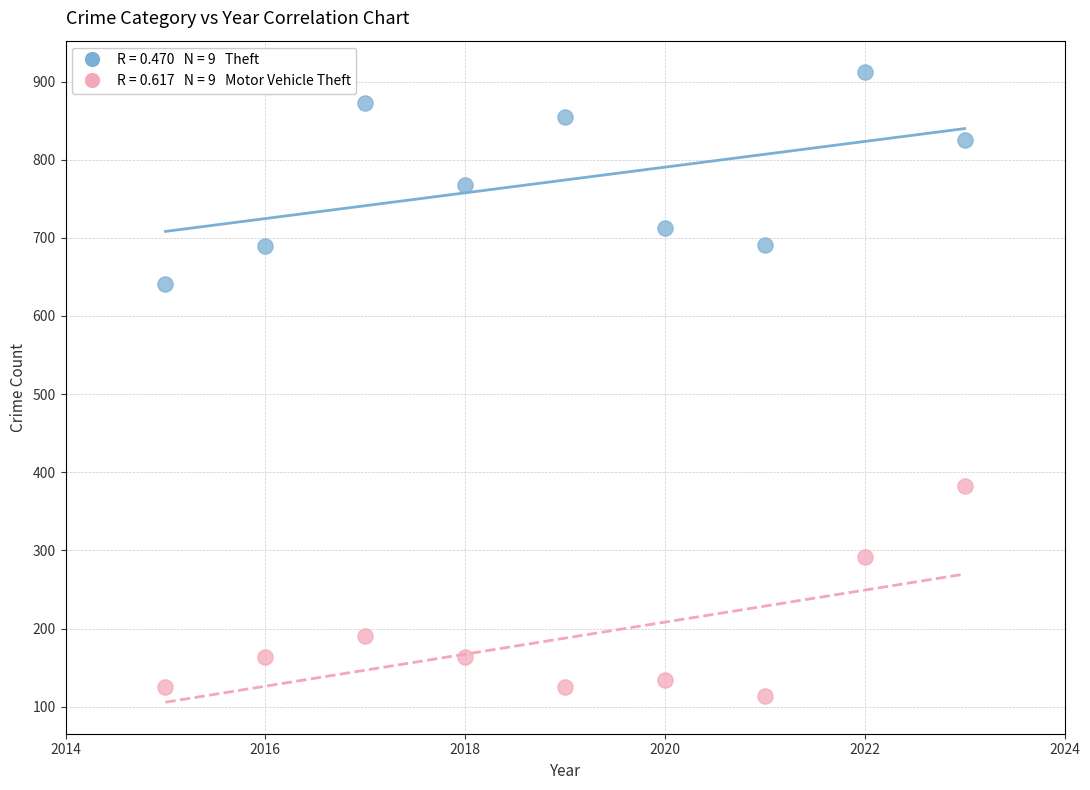

Across all data points, what is the range of Y values (max minus min)?

799